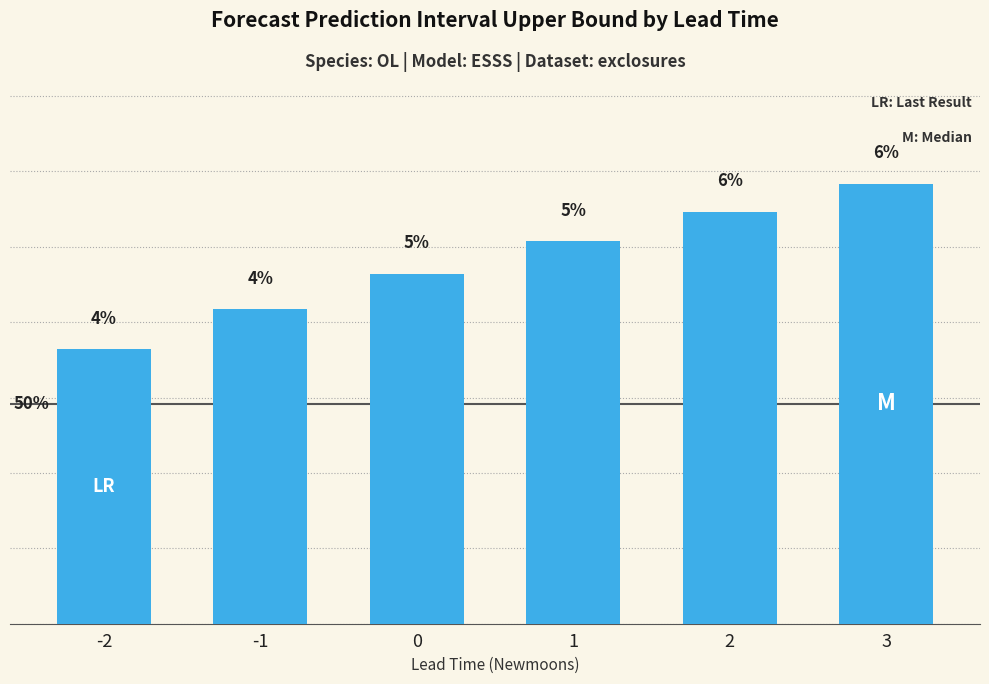

Does the chart contain any negative values?

No